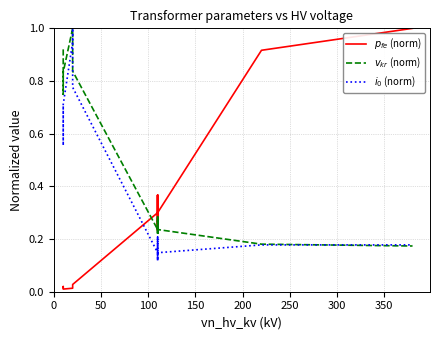

True or false: $v_{kr}$ (norm) has a value of 0.1 at 300.

False